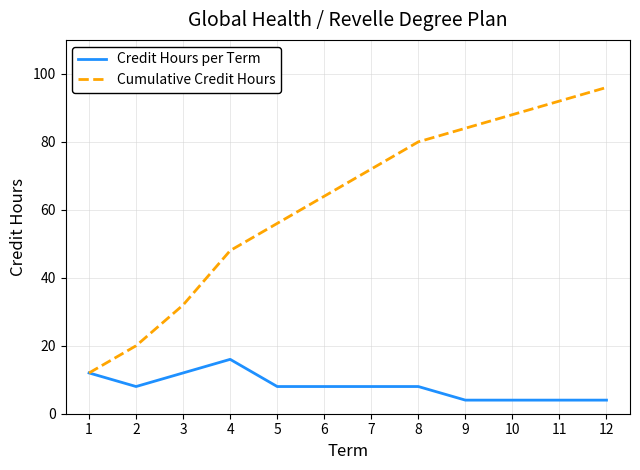

Rank the series by their average value, from highest to lowest.

Cumulative Credit Hours, Credit Hours per Term